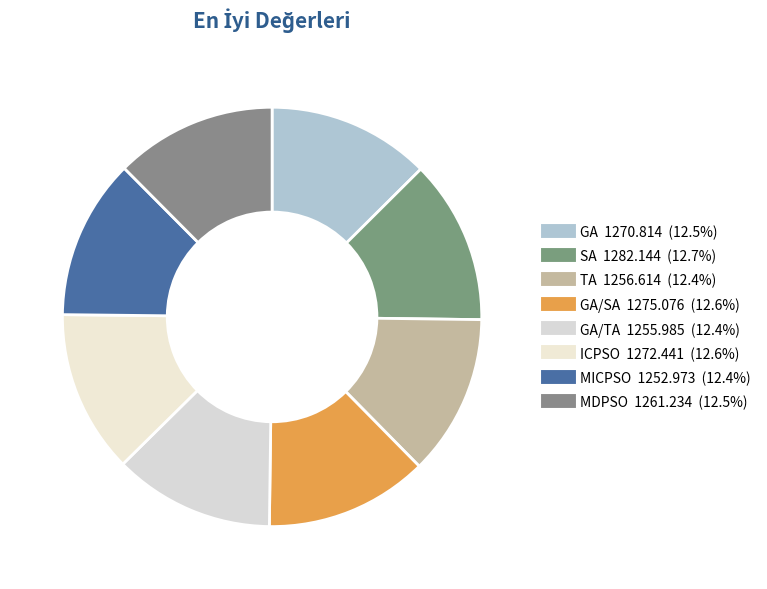

Which category has the biggest portion of the pie?

SA